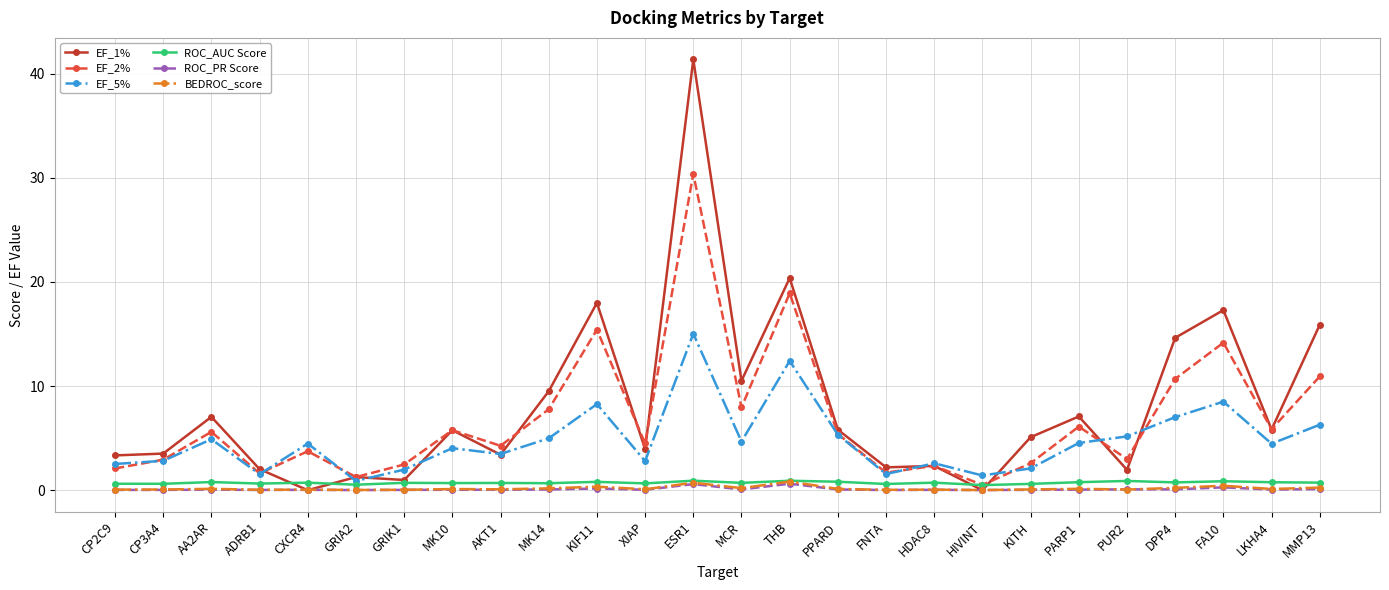

In BEDROC_score, how many points are higher than both neighbors (excluding endpoints)?

9